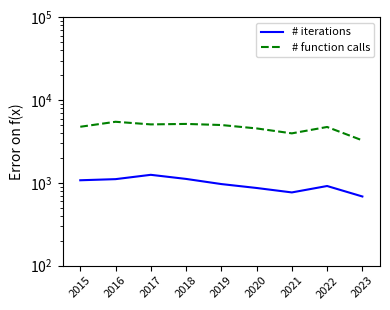

What is the difference between the # function calls values at 2016 and 2015?

711